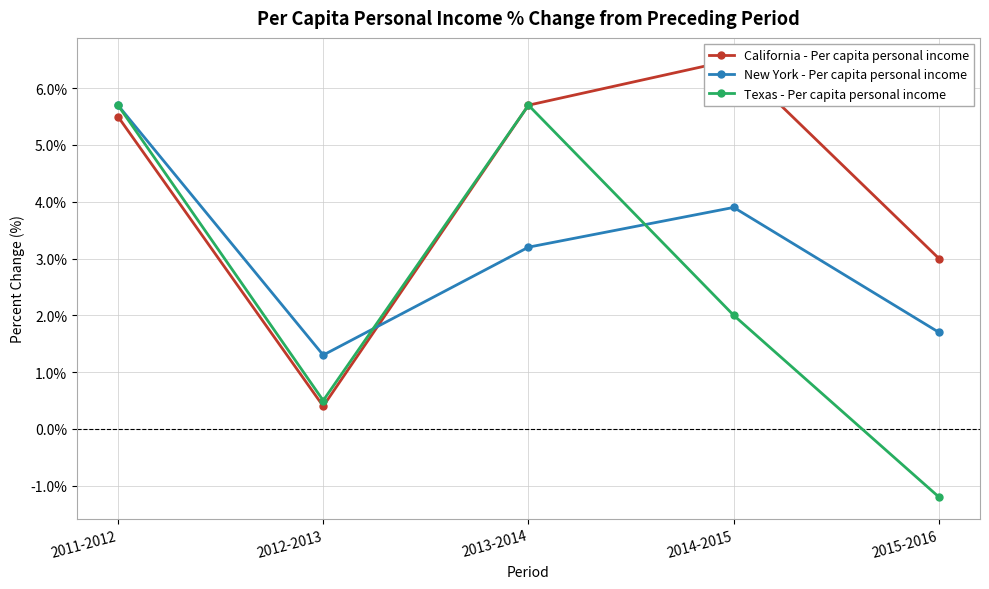

At which category does Texas - Per capita personal income reach its first local valley?

2012-2013